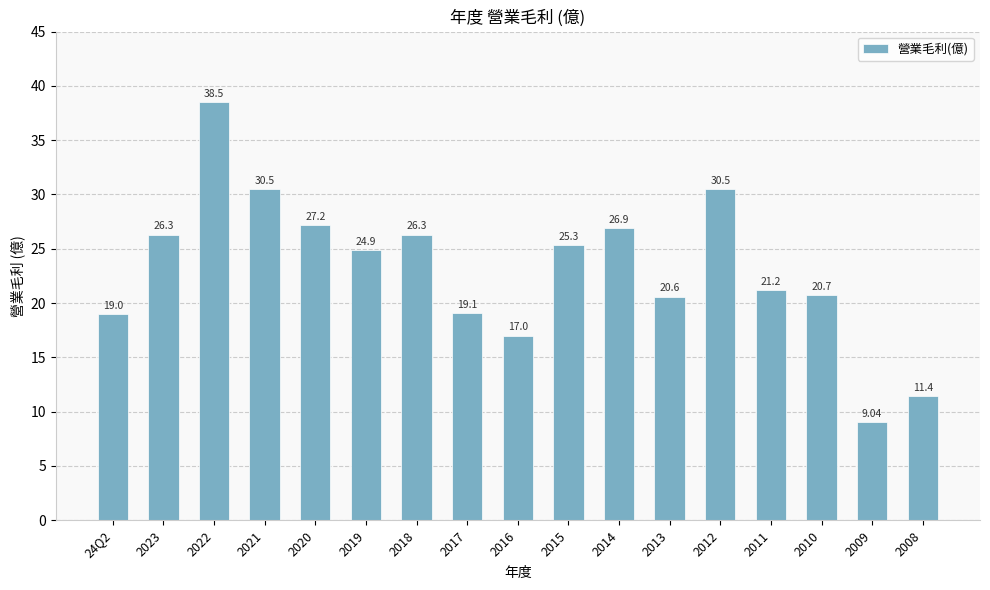

What is the sum of all values?

394.4